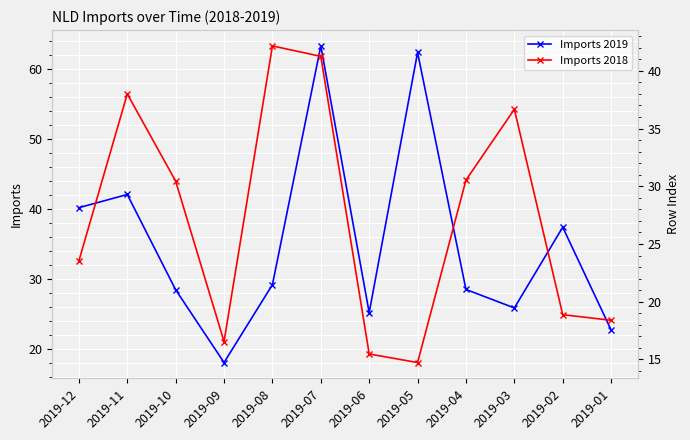

Reading left to right, transcribe all the data shown in this chart.

Imports 2019: 40.2	42.1	28.5	18.1	29.2	63.3	25.2	62.4	28.5	25.9	37.4	22.8
Imports 2018: 23.5	38.0	30.4	16.6	42.2	41.3	15.5	14.7	30.5	36.7	18.9	18.4